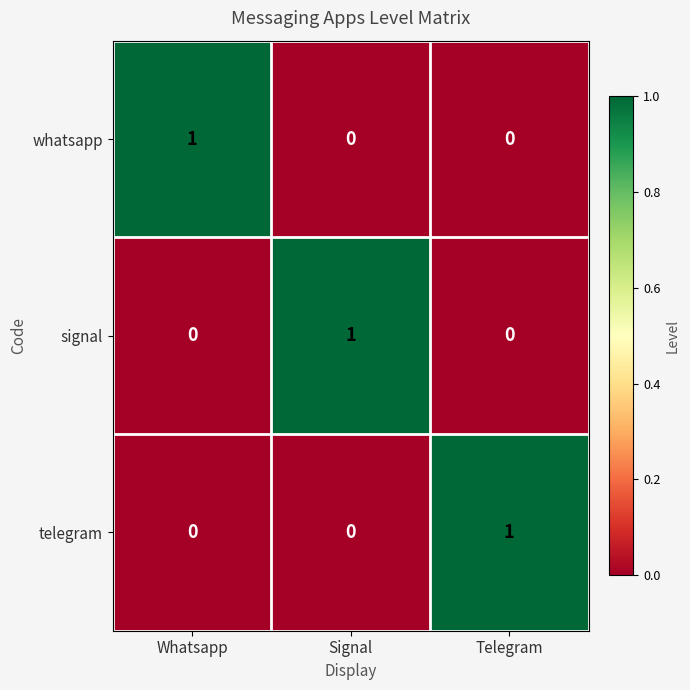

What is the difference between the highest and lowest values at Signal?

1